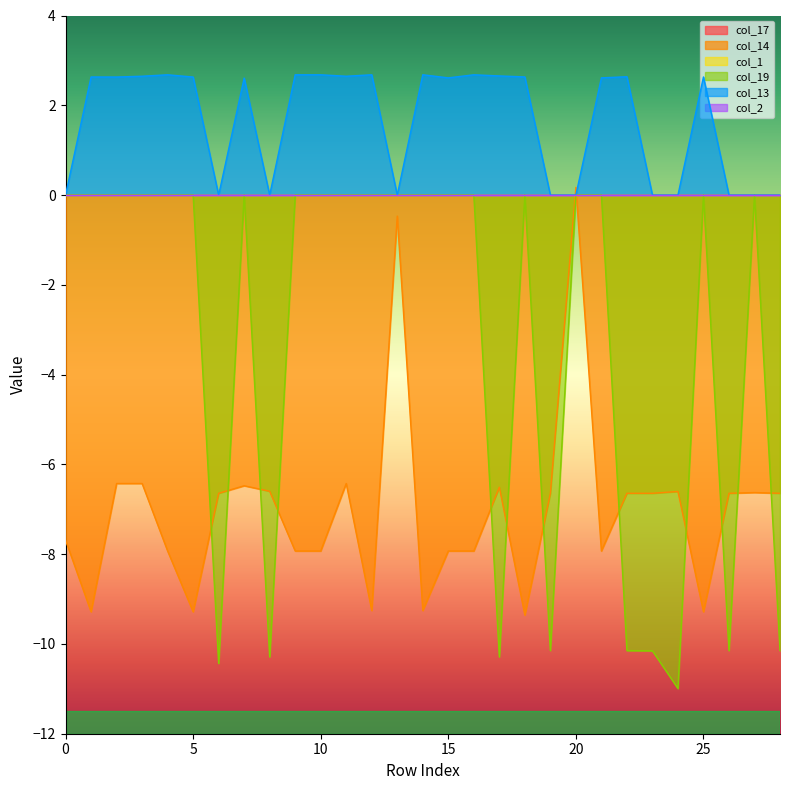

What is the minimum value for col_14?

-9.4